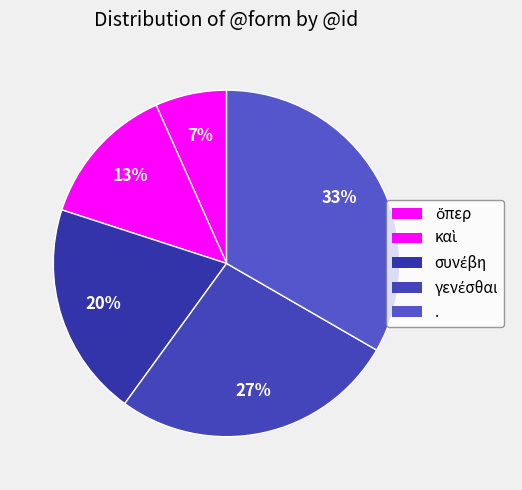

How many slices are in this pie chart?

5